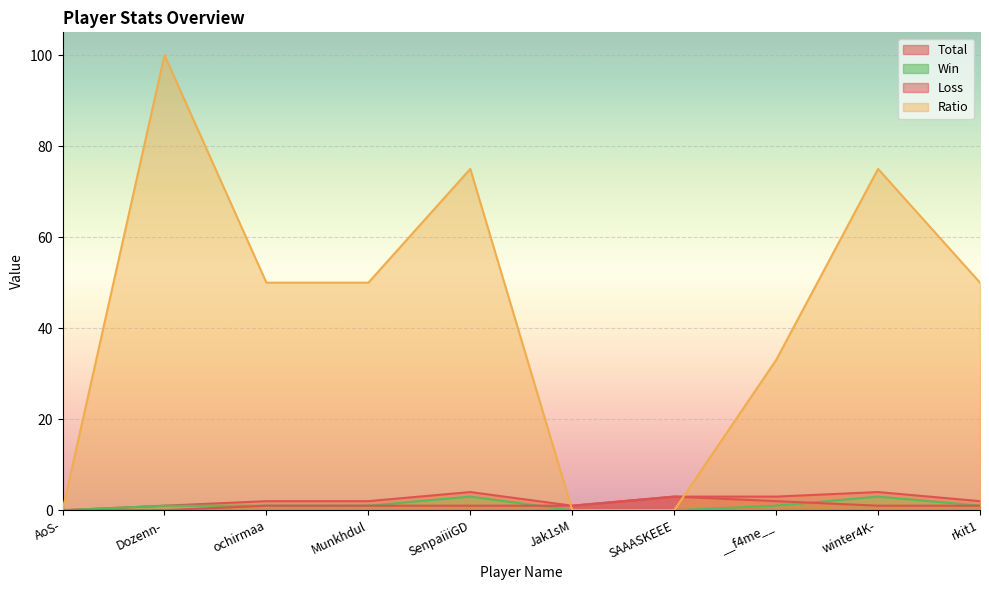

Reading left to right, transcribe all the data shown in this chart.

Total: 0	1	2	2	4	1	3	3	4	2
Win: 0	1	1	1	3	0	0	1	3	1
Loss: 0	0	1	1	1	1	3	2	1	1
Ratio: 0	100	50	50	75	0	0	33	75	50